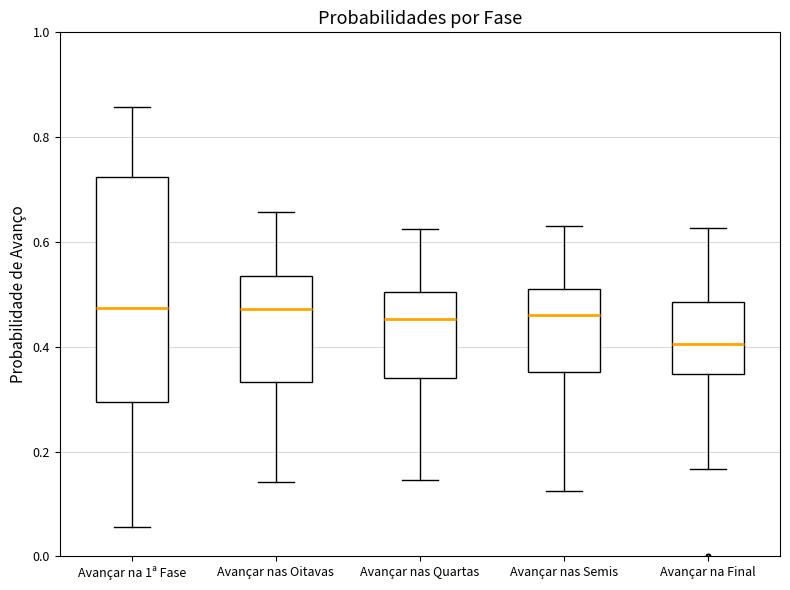

Which box is the tallest, from its lower edge to its upper edge?

Avançar na 1ª Fase